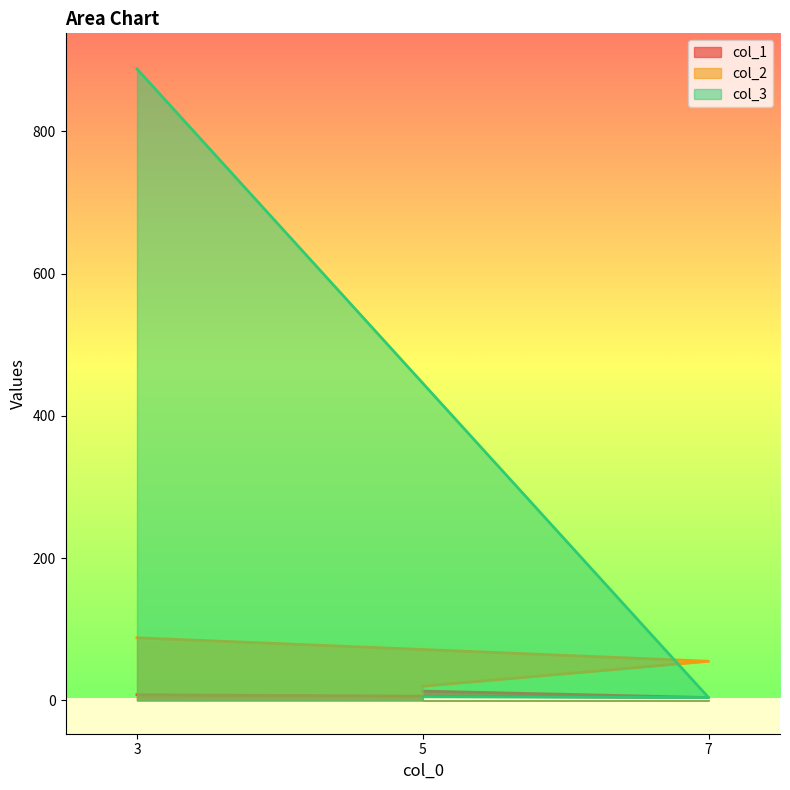

Count the col_2 values in the range 20 to 88.

3